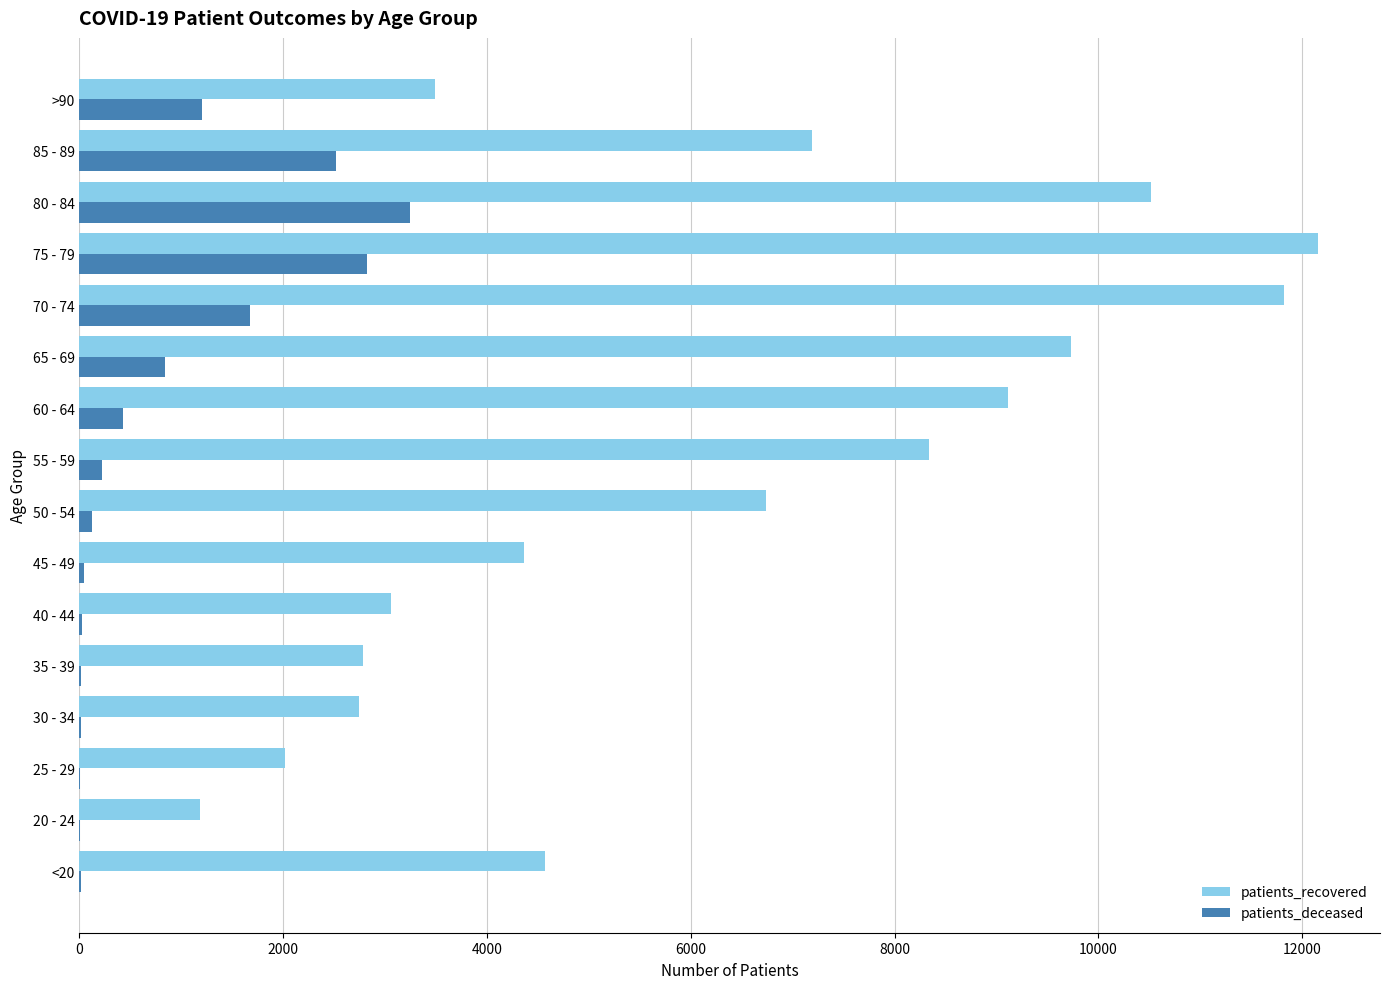

Which series has the largest total across all categories?

patients_recovered